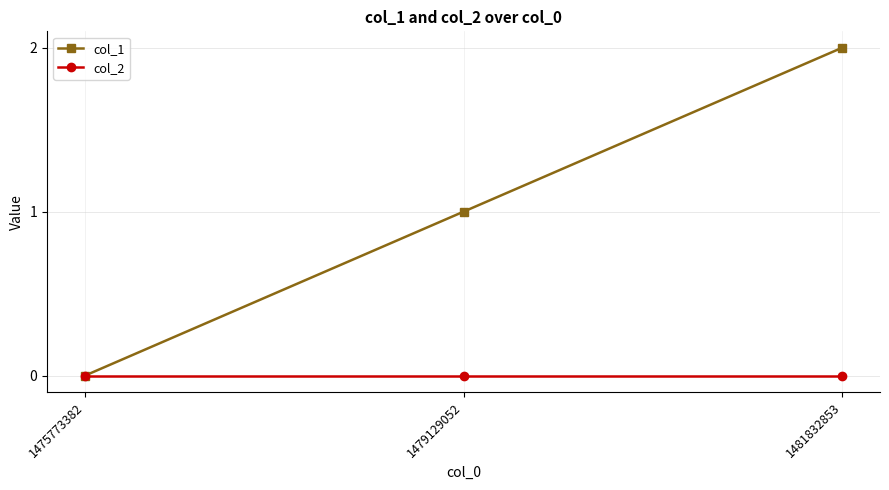

True or false: col_1 has a value of 1 at 1479129052.

True